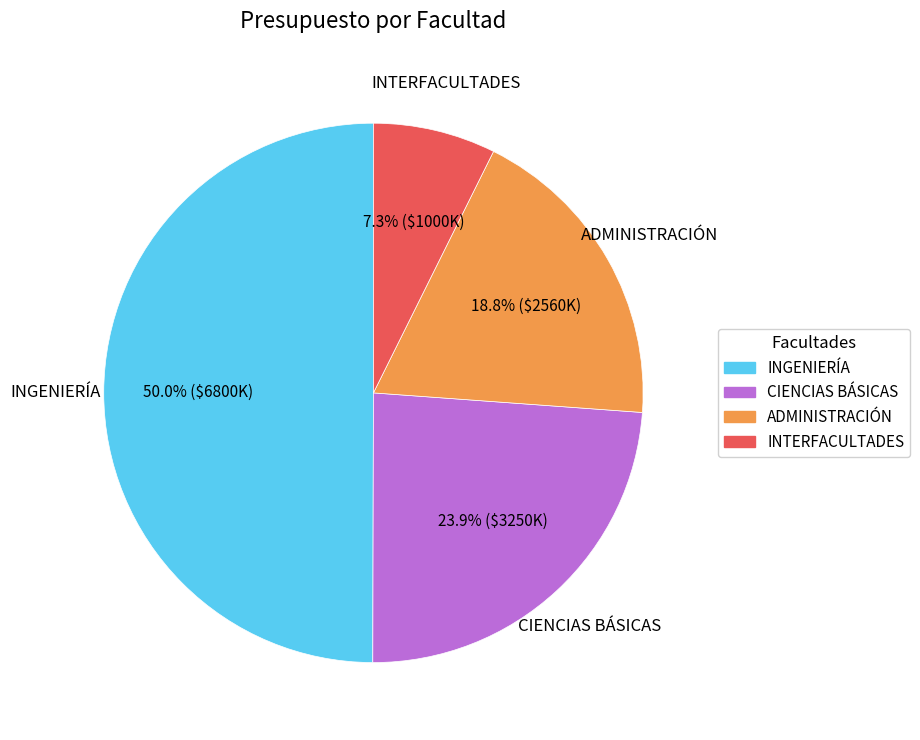

What portion of the pie excludes ADMINISTRACIÓN?

81.2%